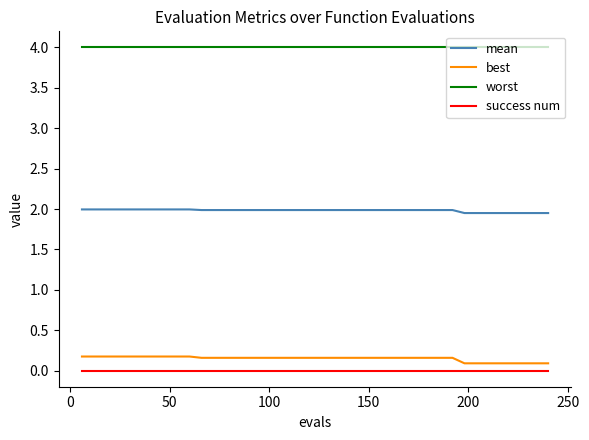

True or false: success num and mean cross at least once.

False